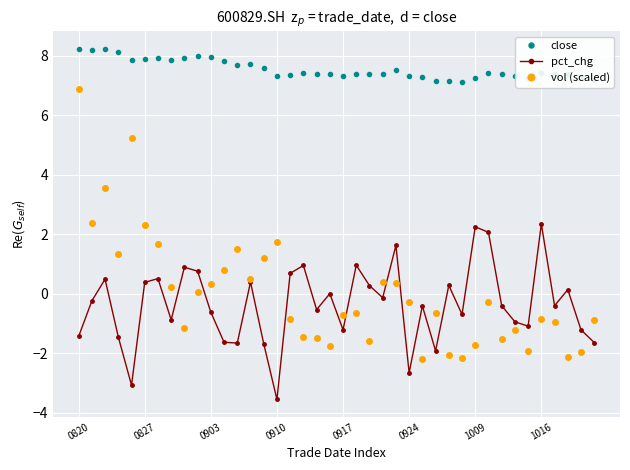

Which series has the largest range (max minus min)?

vol (scaled)